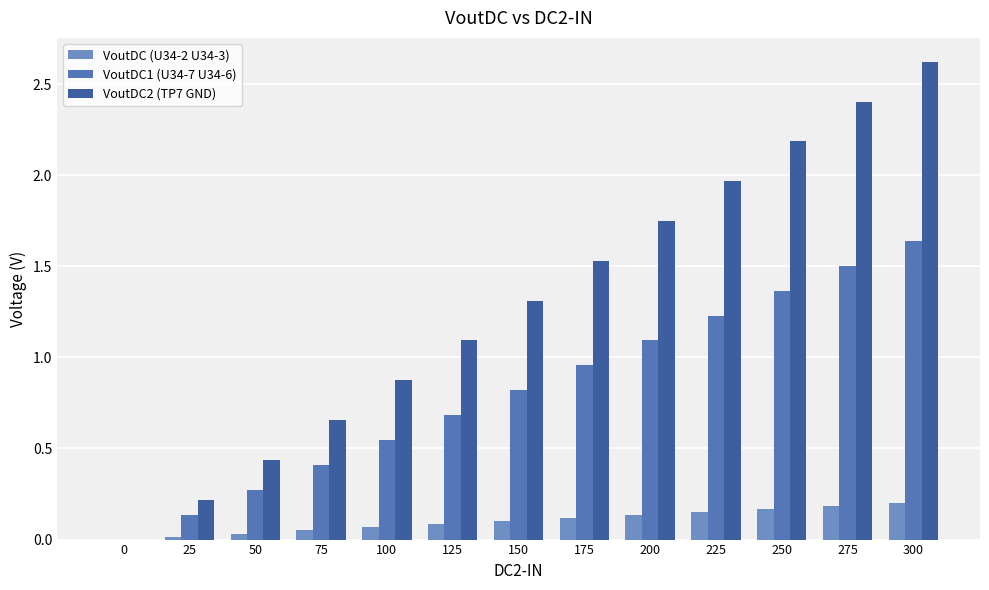

What is the average value of the VoutDC (U34-2 U34-3) series?

0.1